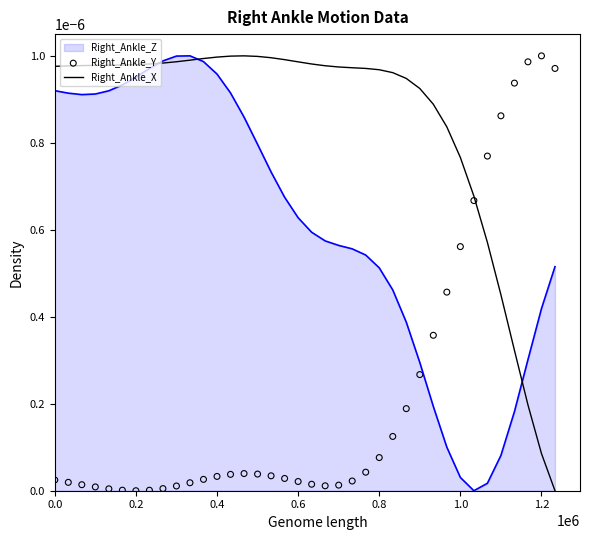

Which series reaches the maximum Y coordinate?

Right_Ankle_X